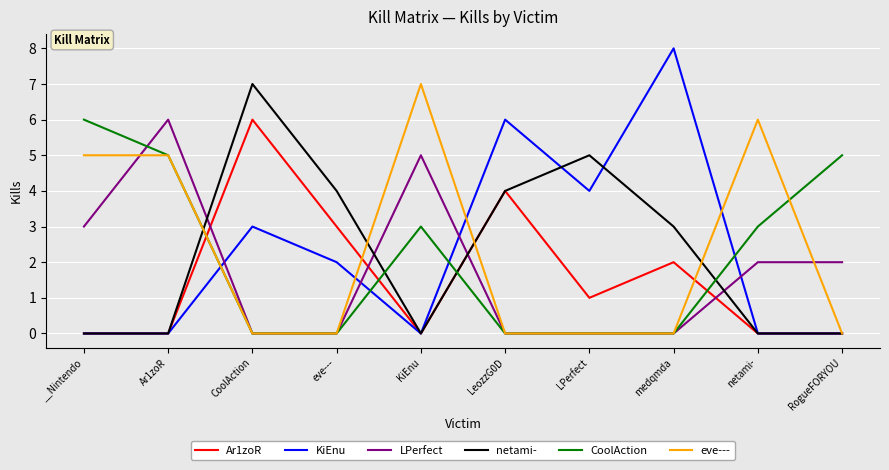

How many distinct data groups are displayed?

6